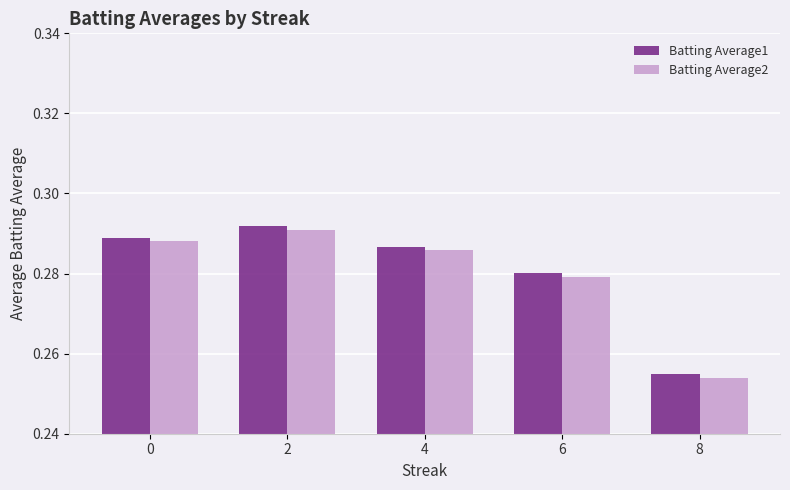

List the series in order of their overall mean, lowest first.

Batting Average2, Batting Average1